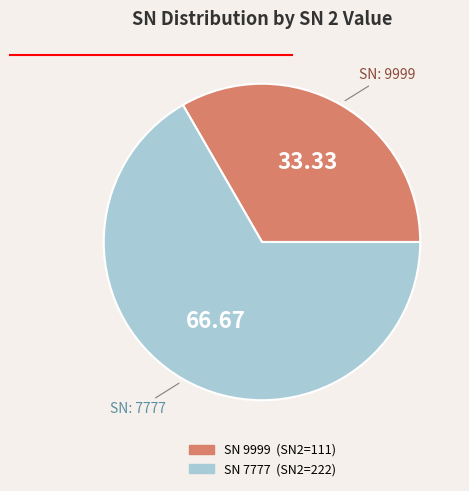

Is there a majority slice in this chart?

Yes